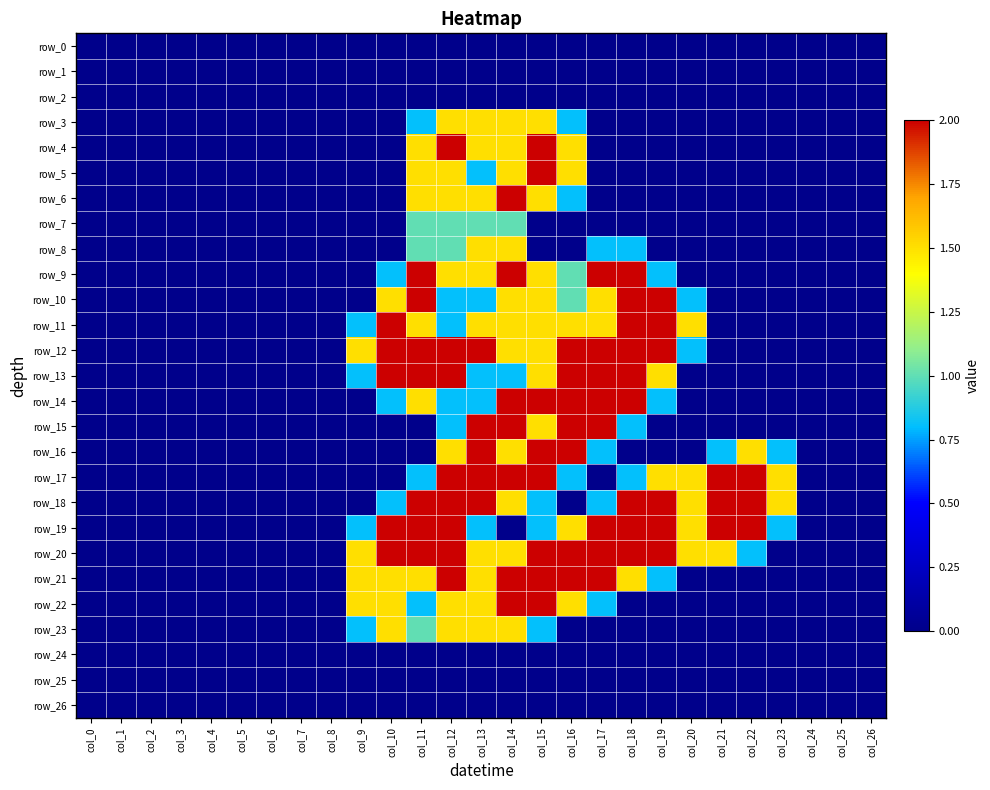

Rank the series by their maximum value, from lowest to highest.

row_0, row_1, row_2, row_24, row_25, row_26, row_7, row_3, row_8, row_23, row_4, row_5, row_6, row_9, row_10, row_11, row_12, row_13, row_14, row_15, row_16, row_17, row_18, row_19, row_20, row_21, row_22